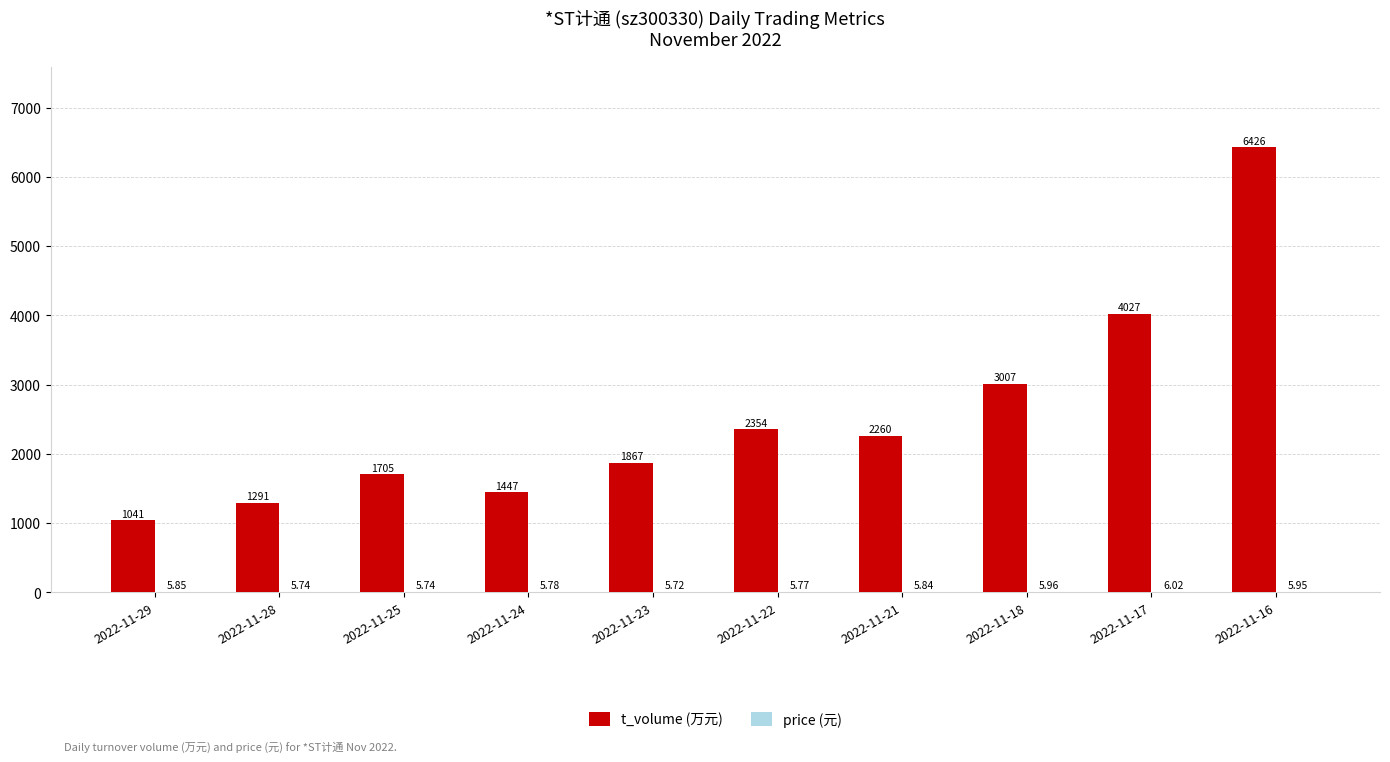

What is the total value across all series at 2022-11-18?

3013.0